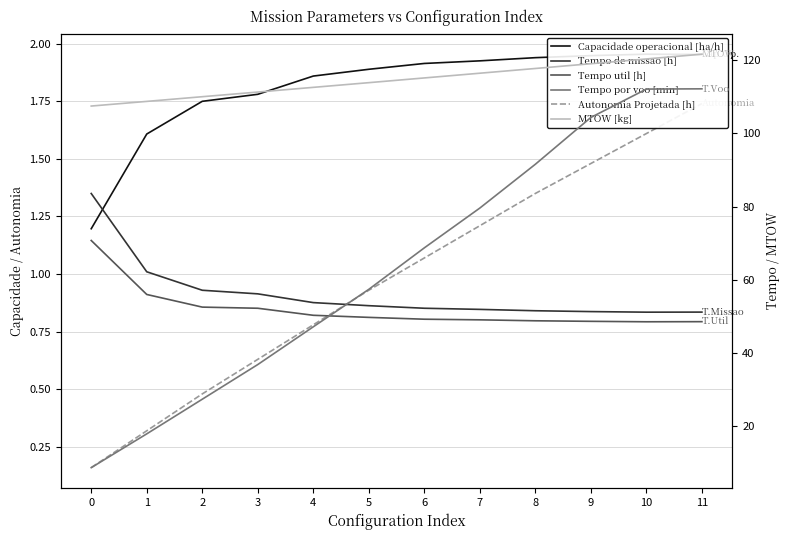

Reading right to left, transcribe all the data shown in this chart.

Capacidade operacional [ha/h]: 2.0	2.0	1.9	1.9	1.9	1.9	1.9	1.9	1.8	1.7	1.6	1.2
Autonomia Projetada [h]: 1.7	1.6	1.5	1.4	1.2	1.1	0.9	0.8	0.6	0.5	0.3	0.2
Tempo de missao [h]: 51.2	51.2	51.3	51.6	51.9	52.2	52.9	53.8	56.2	57.1	62.2	83.5
Tempo util [h]: 48.6	48.5	48.7	48.8	49.1	49.2	49.8	50.3	52.2	52.5	56.0	70.7
Tempo por voo [min]: 112.1	112.0	104.3	91.5	79.6	68.7	57.4	47.2	36.9	27.4	18.0	8.8
MTOW [kg]: 121.6	120.3	119.0	117.7	116.4	115.1	113.8	112.5	111.2	110.0	108.7	107.4